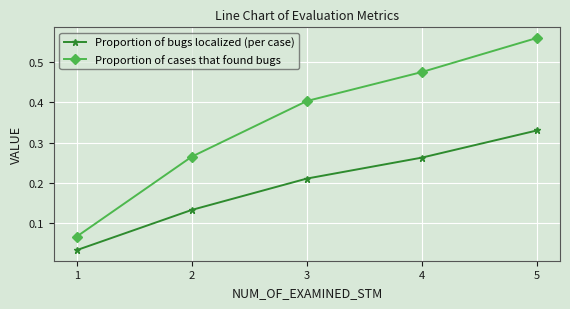

What is the sum of the Proportion of cases that found bugs values at 5 and 3?

1.0